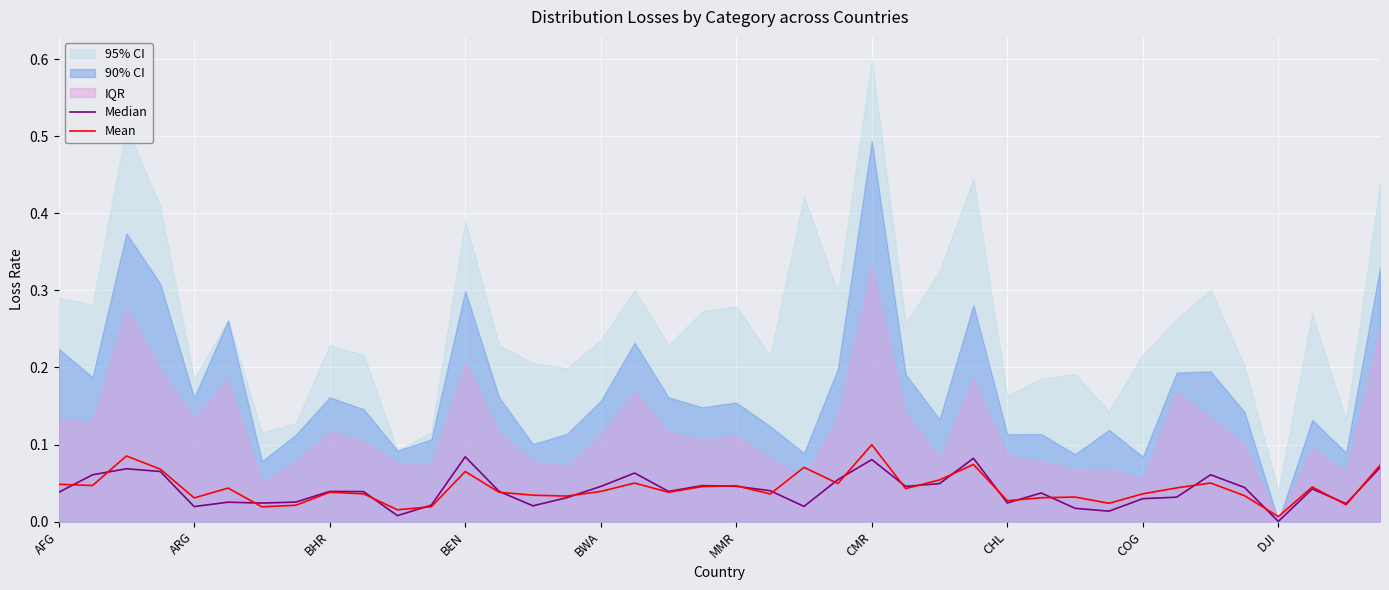

The Median series shows 0.0 at 37. True or false?

False